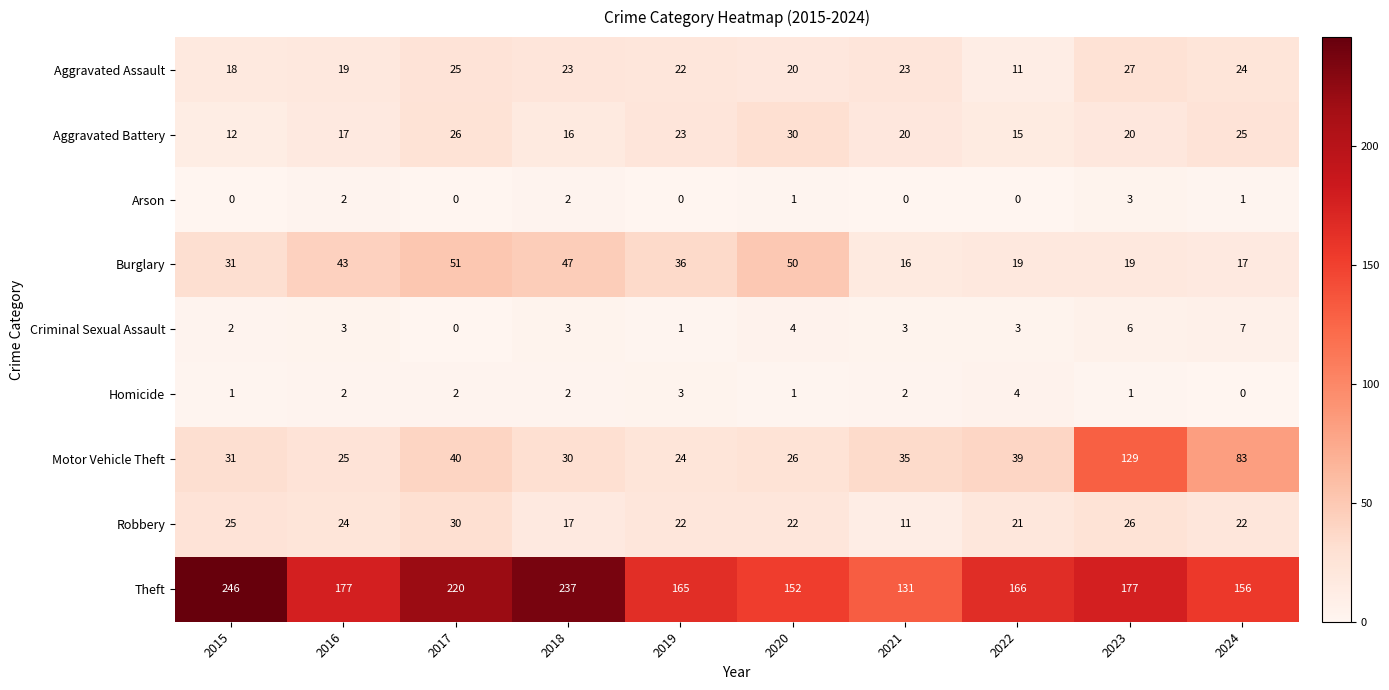

Which category has the highest value in the Arson series?

2023